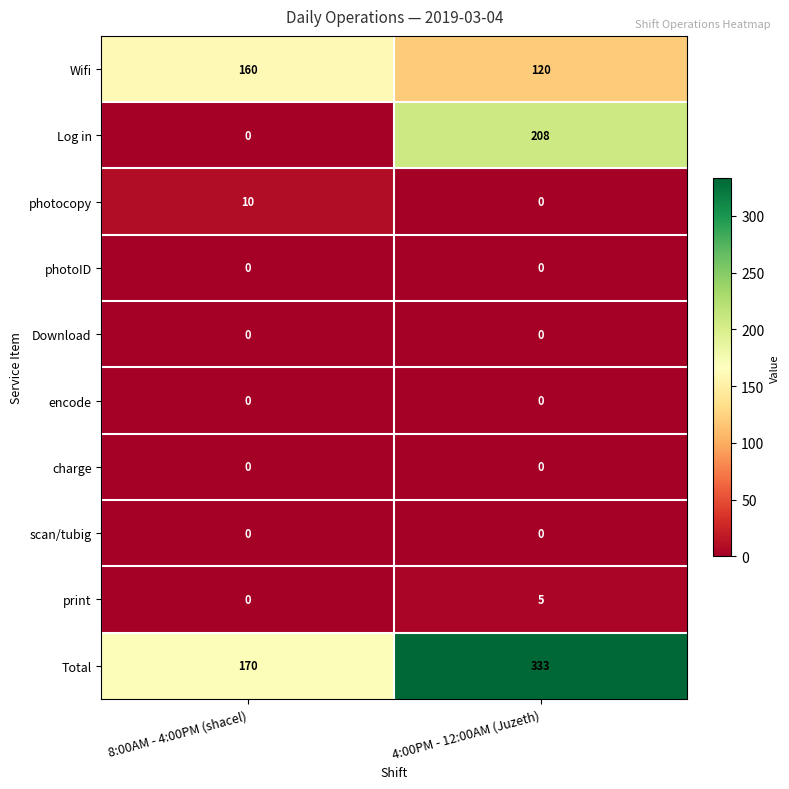

Reading left to right, list all the values displayed in this chart.

Wifi: 160	120
Log in: 0	208
photocopy: 10	0
photoID: 0	0
Download: 0	0
encode: 0	0
charge: 0	0
scan/tubig: 0	0
print: 0	5
Total: 170	333